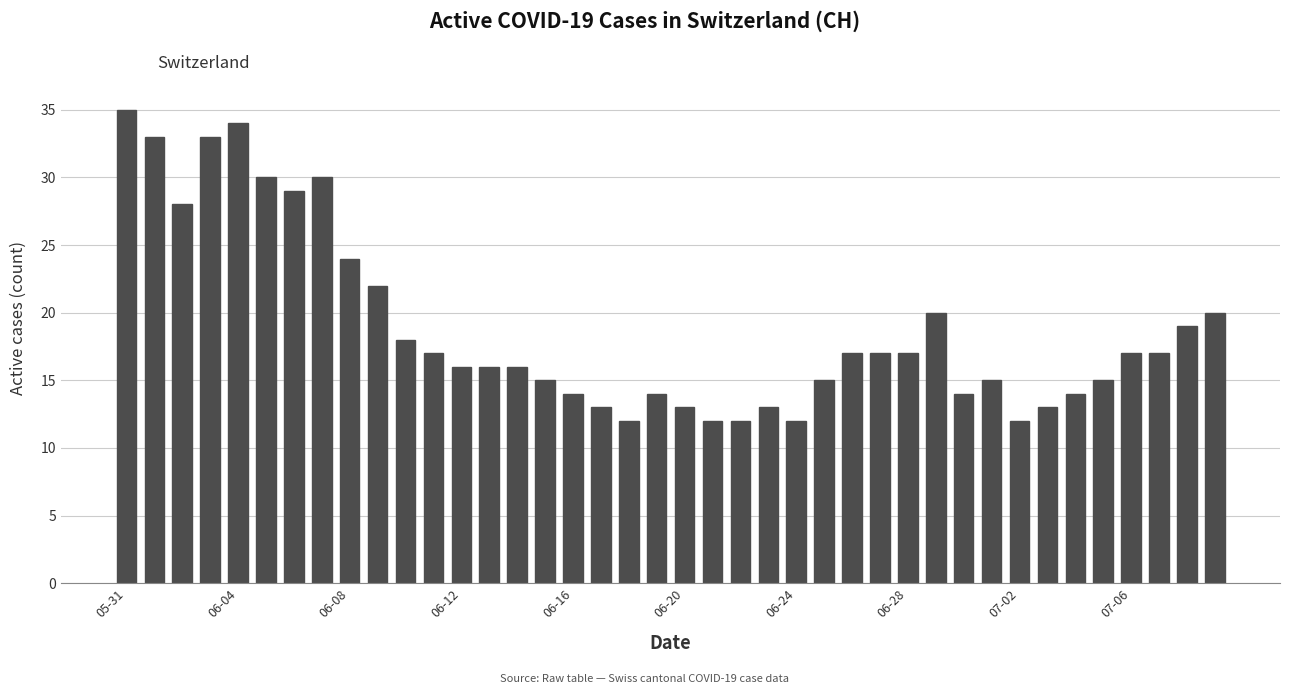

How many values are below 17?

20